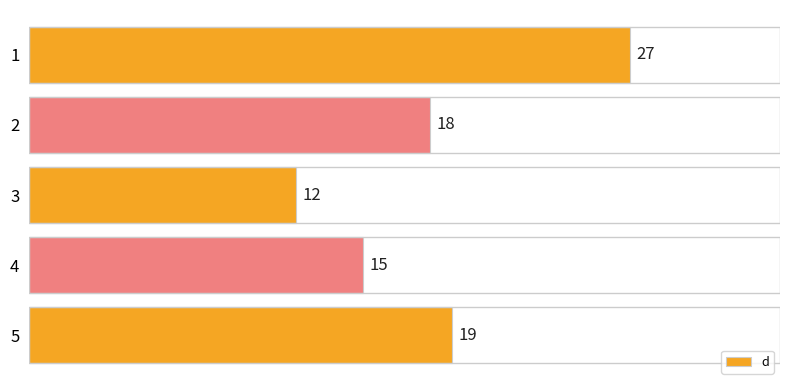

Reading bottom to top, list all the values displayed in this chart.

5=19	4=15	3=12	2=18	1=27